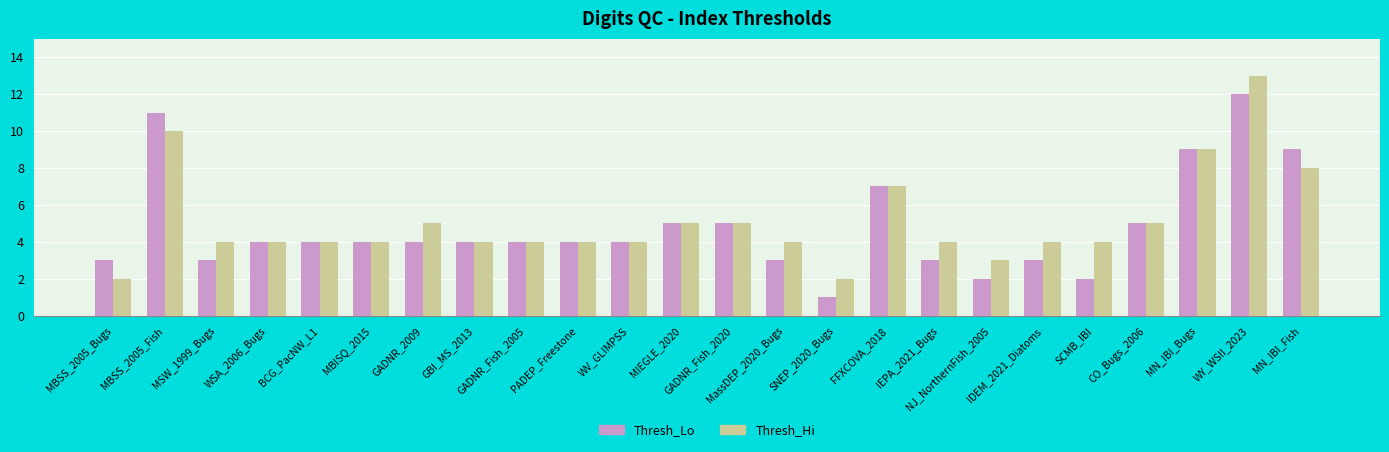

At which label does Thresh_Lo first exceed 4?

MBSS_2005_Fish